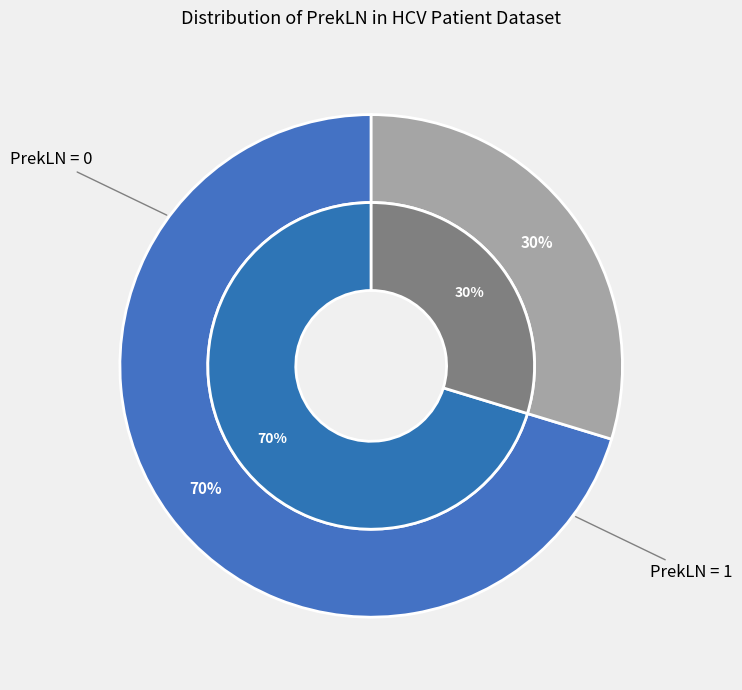

Is PrekLN=1 the majority of the pie?

Yes